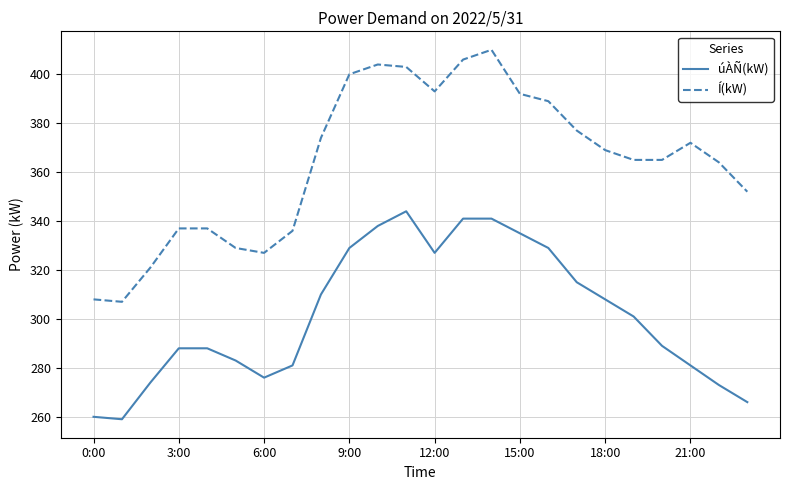

List the series in order of their peak value, lowest first.

úÀÑ(kW), Í(kW)